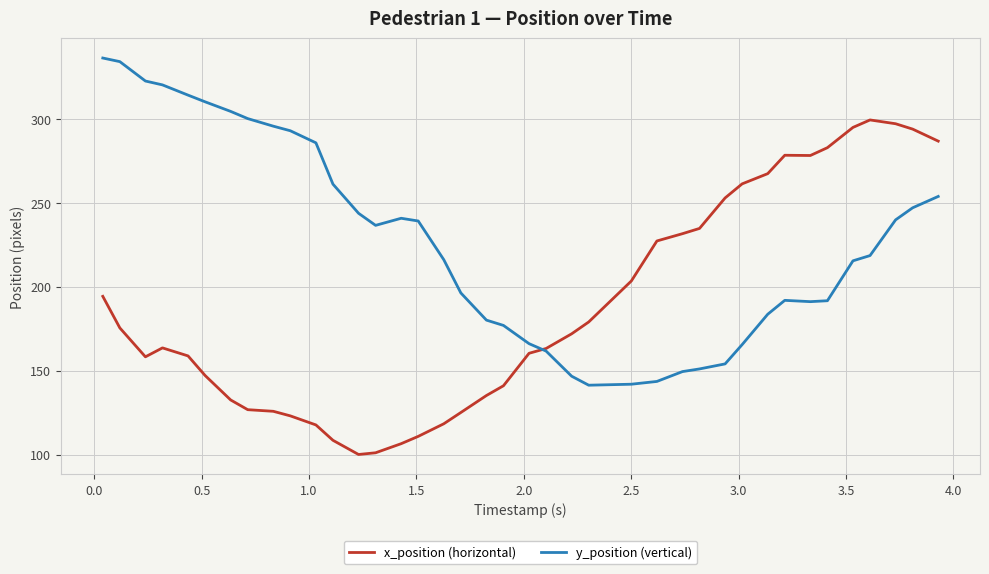

Which series has the largest total across all categories?

y_position (vertical)